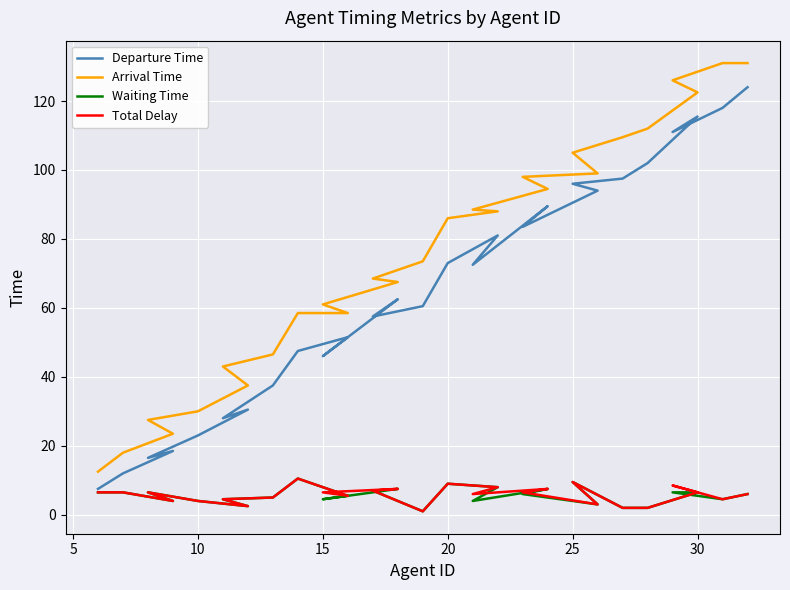

The value of Total Delay at 30 is 1.9. True or false?

False